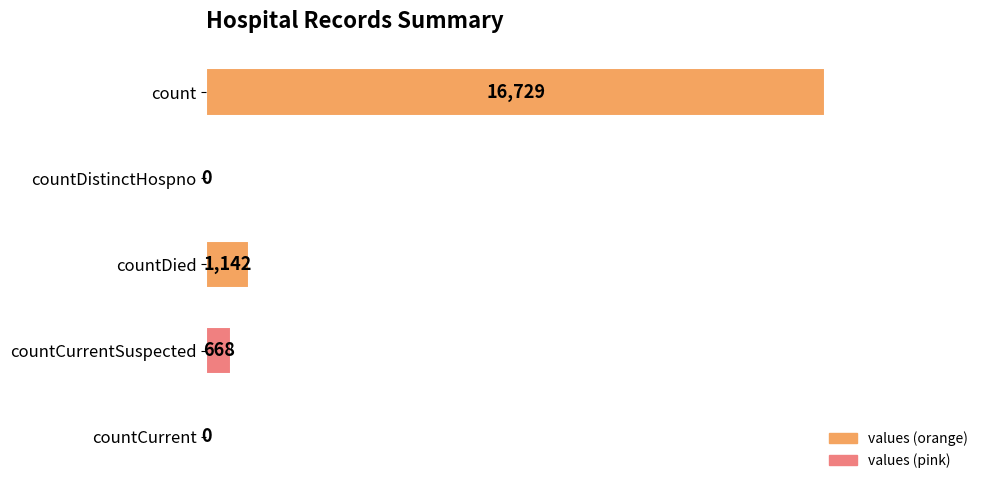

What is the maximum value shown in the chart?

16729